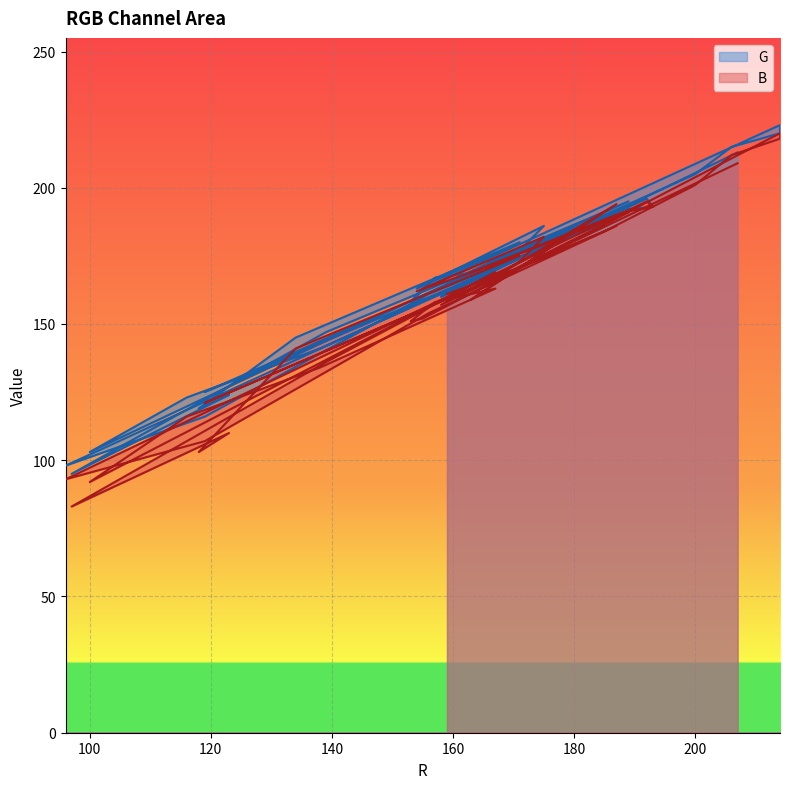

Which series has the widest spread of values?

B